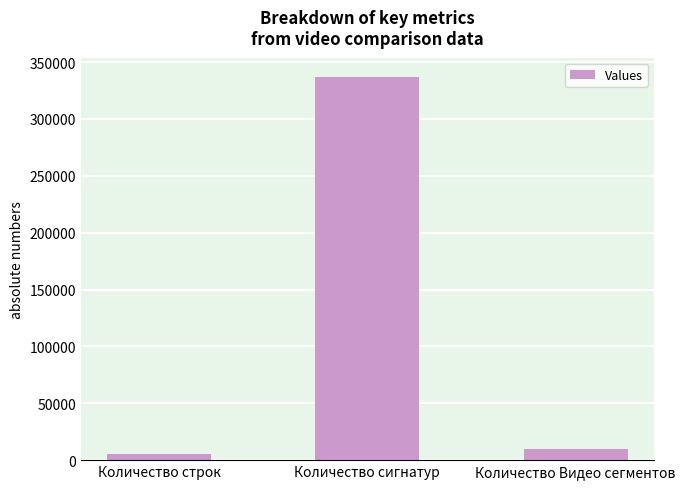

List the labels in order of value, largest first.

Количество сигнатур, Количество Видео сегментов, Количество строк